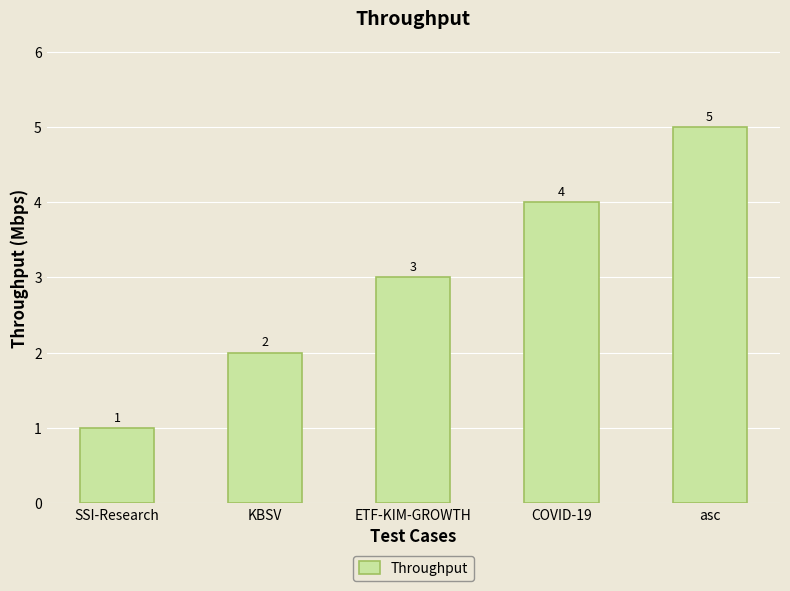

What is the change in value from SSI-Research to ETF-KIM-GROWTH?

+2